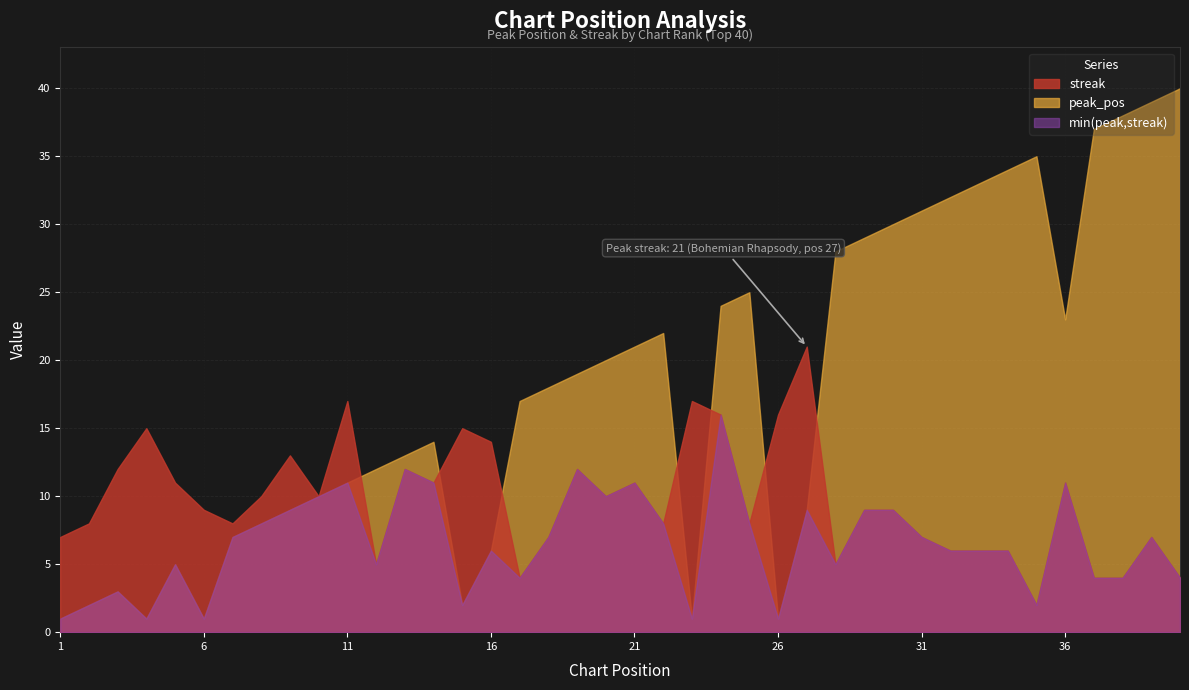

The streak series shows 10 at 8. True or false?

True